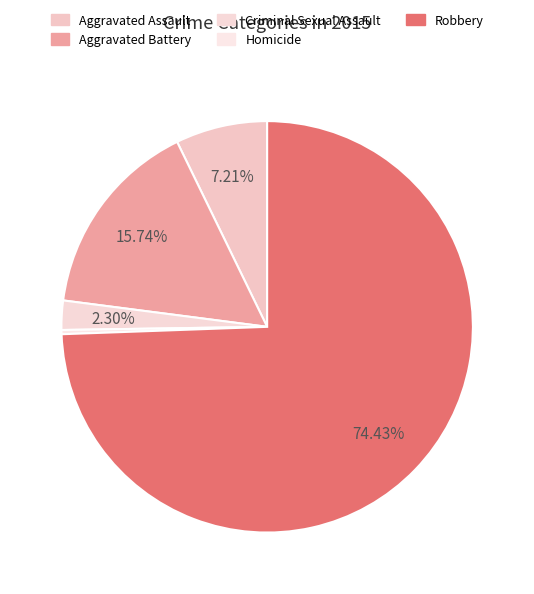

Rank the categories by value from highest to lowest.

Robbery, Aggravated Battery, Aggravated Assault, Criminal Sexual Assault, Homicide